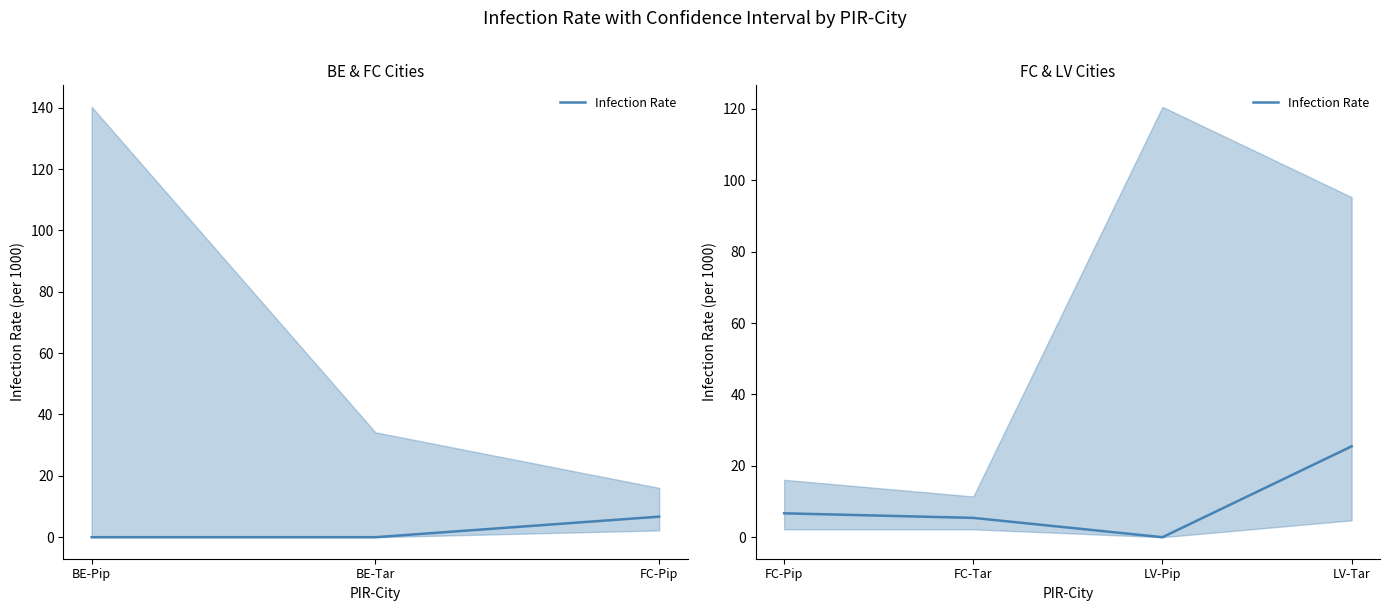

What is the sum of all values?

37.6